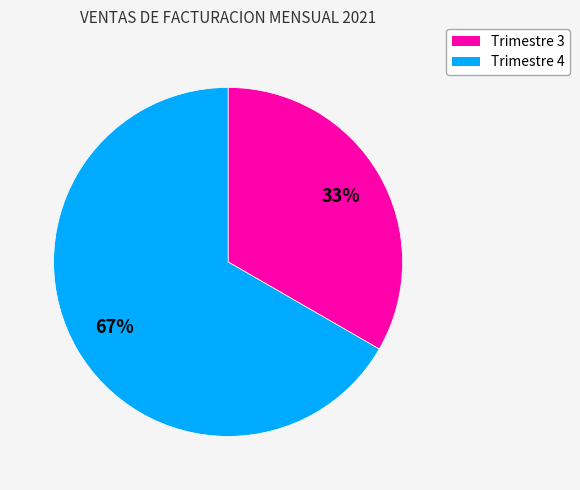

To the nearest percent, what is the average slice percentage?

50%